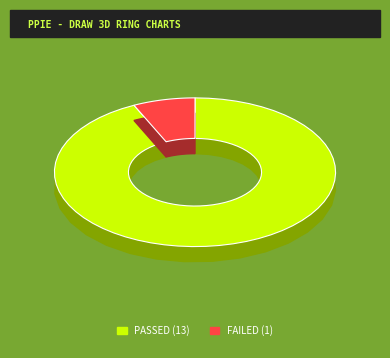

How many segments does this pie chart have?

2